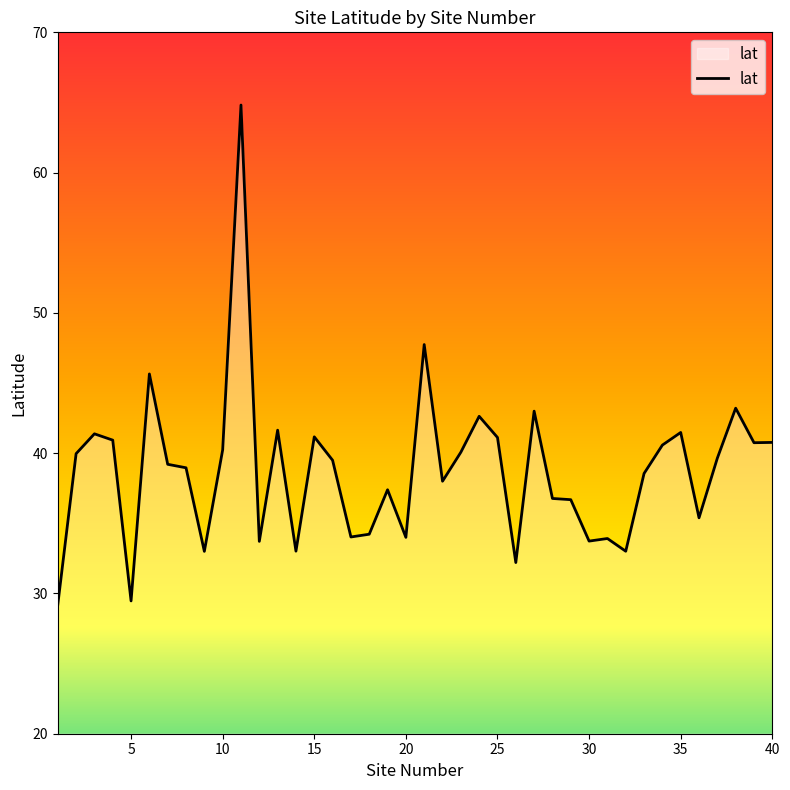

What is the difference between the maximum and minimum values?

35.6